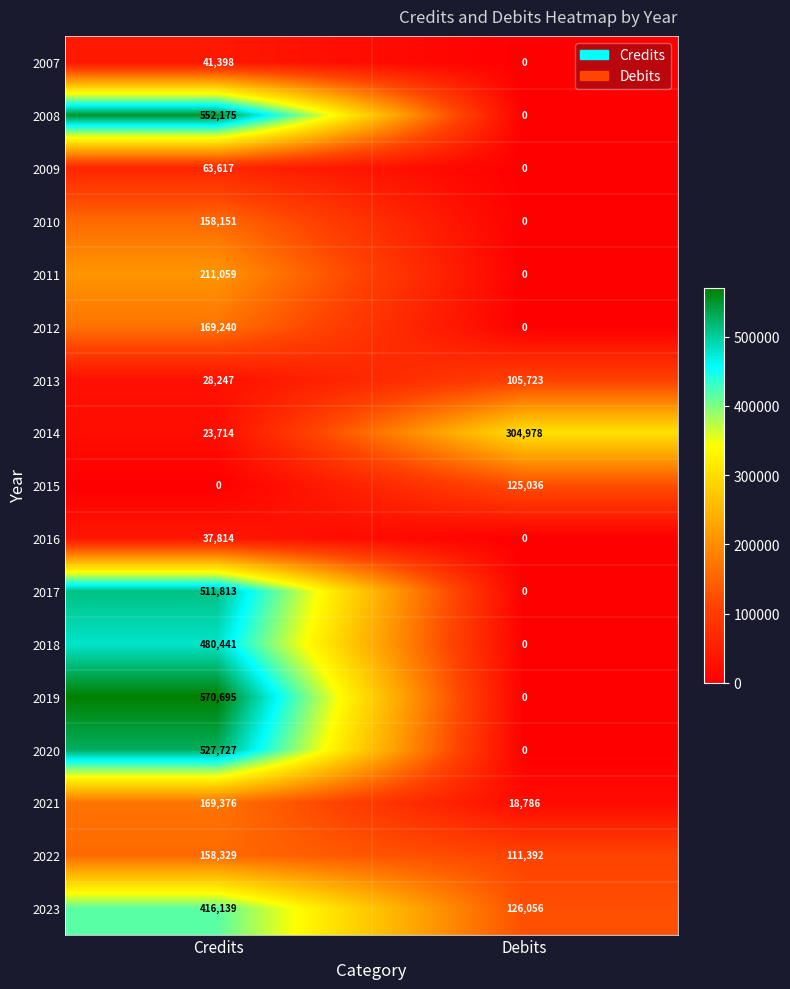

What is the total value across all series at Debits?

791971